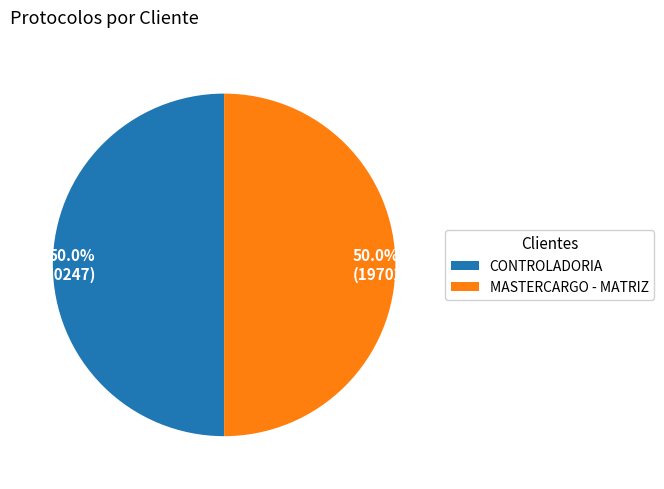

The MASTERCARGO - MATRIZ slice represents 50% of the pie. True or false?

True